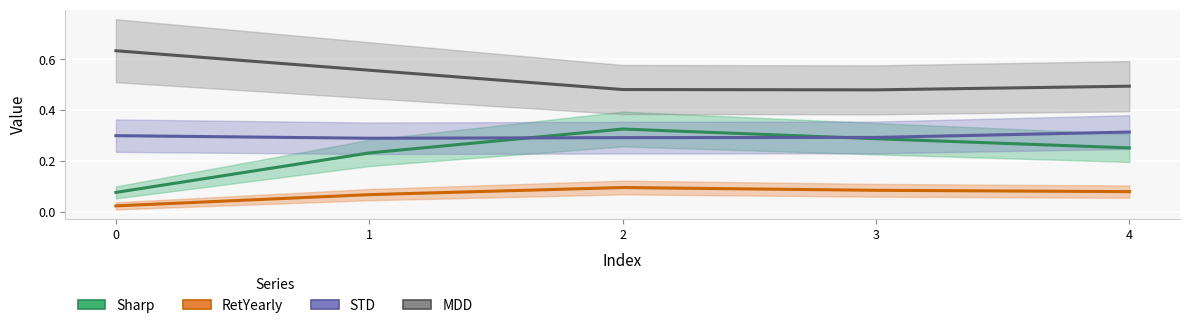

True or false: RetYearly has more than 2 points higher than both neighbors.

False